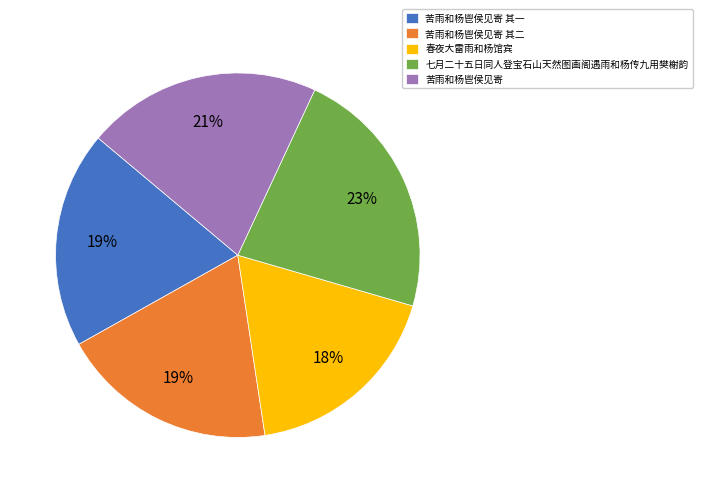

To the nearest percent, what percentage of the pie is 春夜大雷雨和杨馆宾?

18%